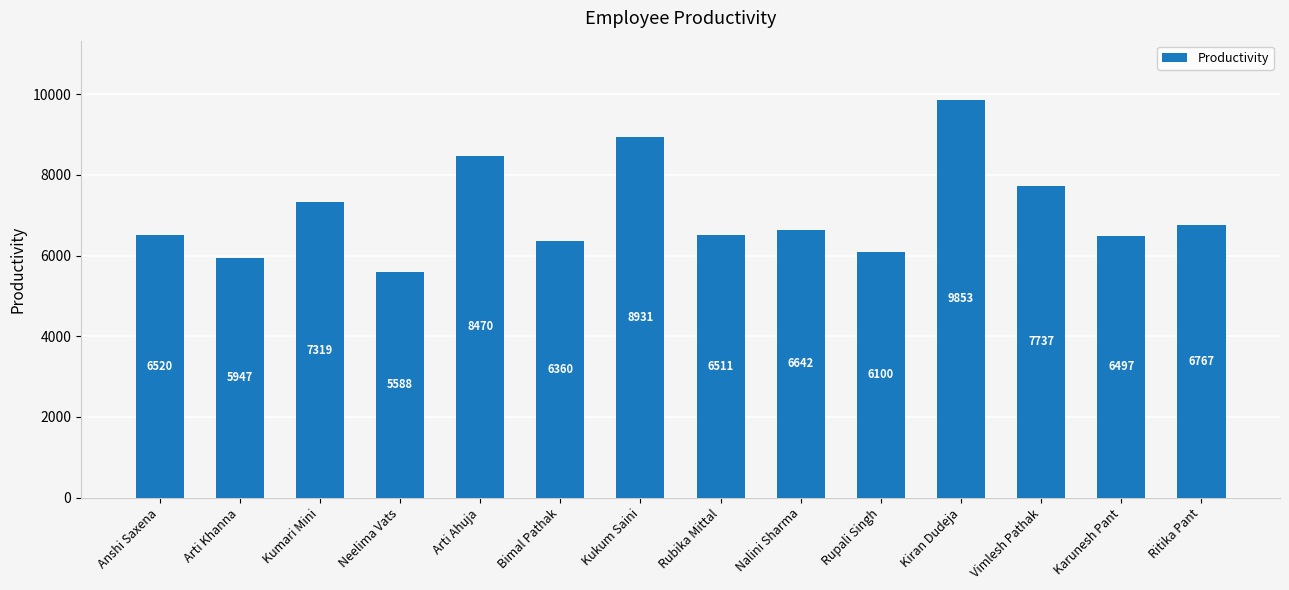

What value does the data have at Rupali Singh, to the nearest 50?

6100